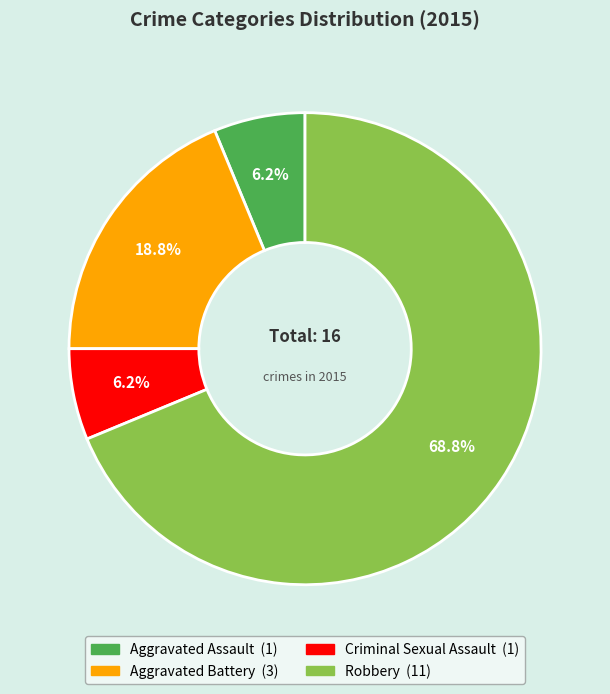

What percentage is the Aggravated Assault slice, to the nearest percent?

6%